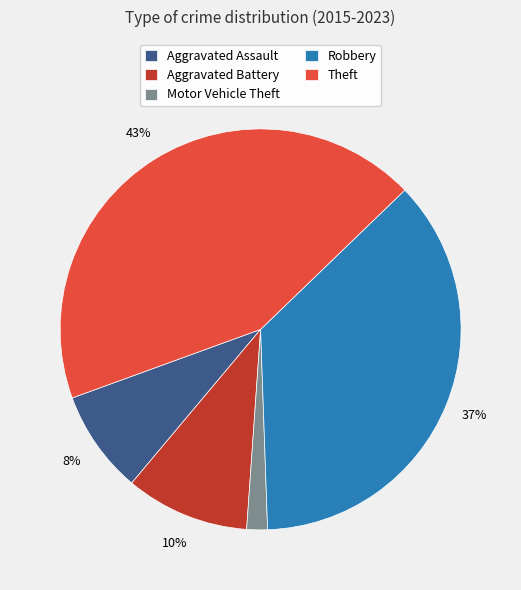

Is there a majority slice in this chart?

No